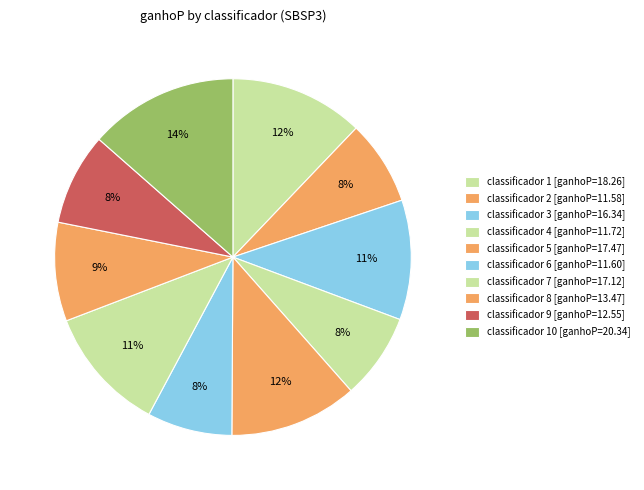

How many slices are in this pie chart?

10